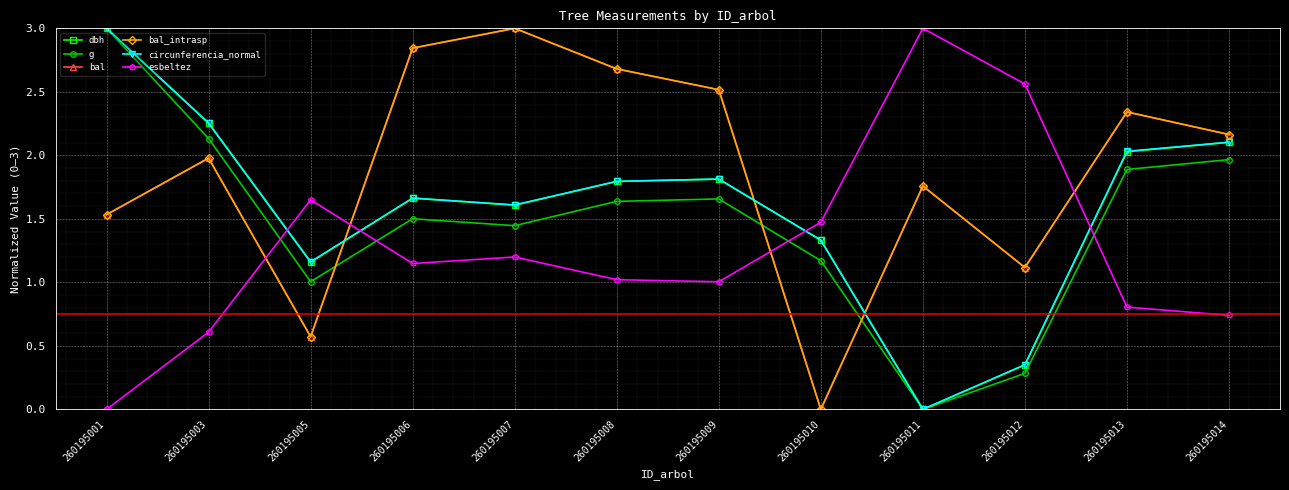

What is the spread (max minus min) of values at 260195009?

1.5